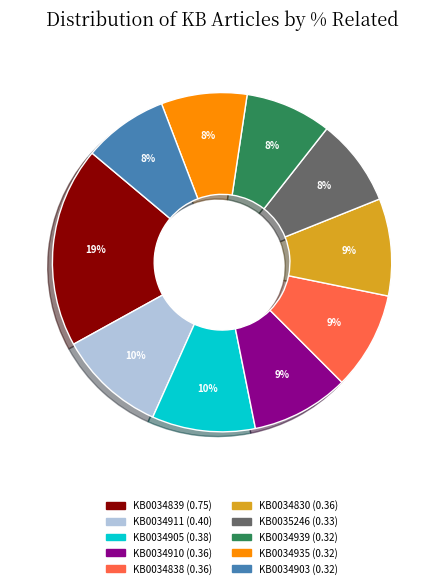

How many segments does this pie chart have?

10